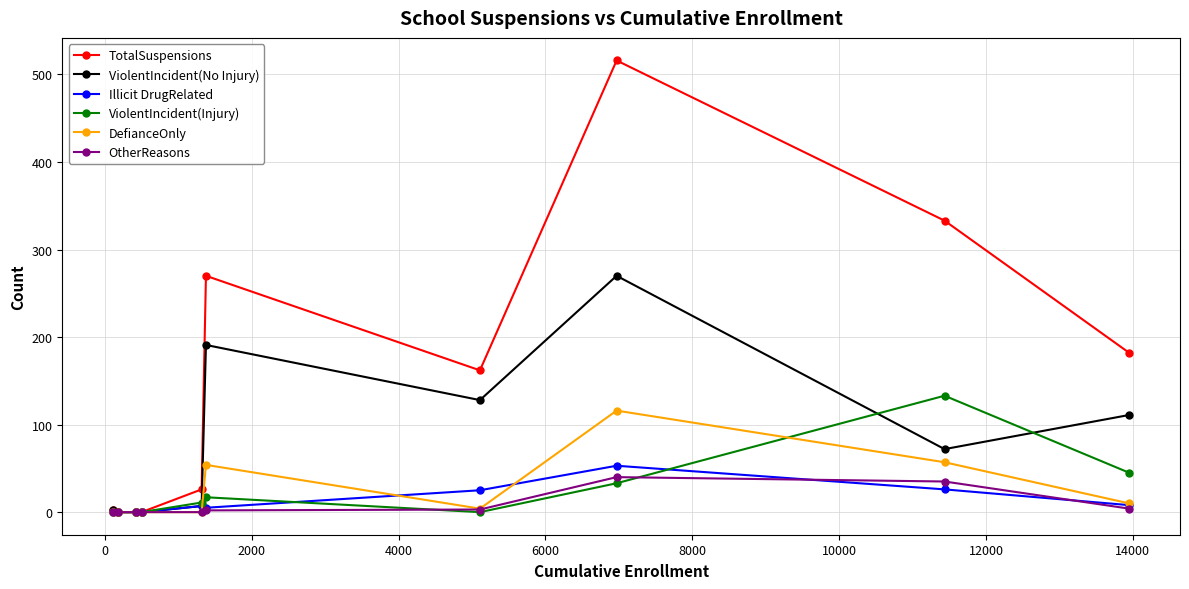

What is the value of the ViolentIncident(No Injury) point at the 10th from the left?

111